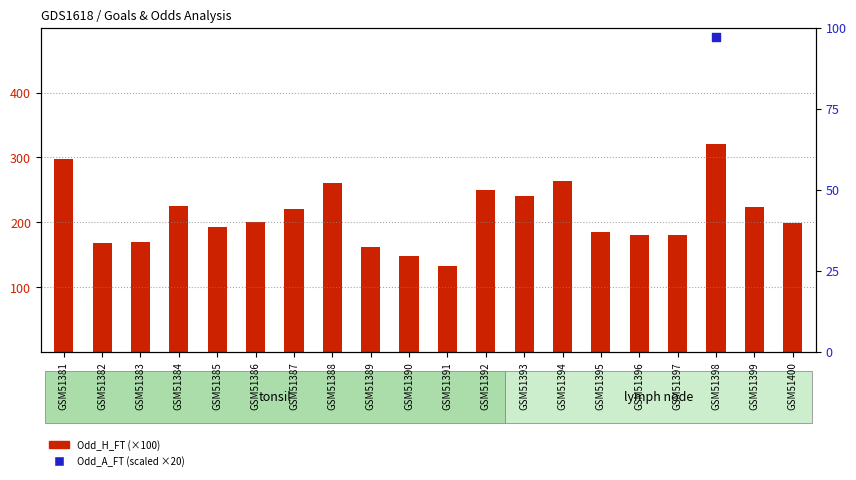

Which series has the largest total across all categories?

Odd_H_FT (×100)